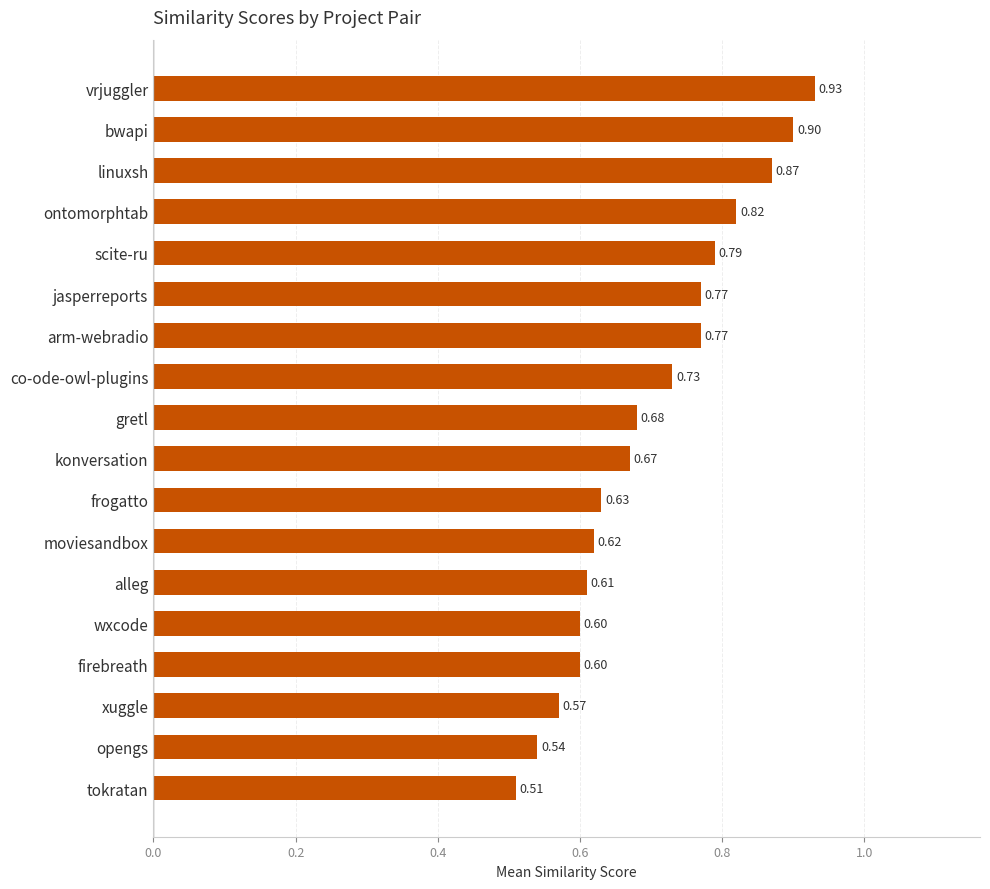

At which category does the chart reach its peak across all series?

vrjuggler